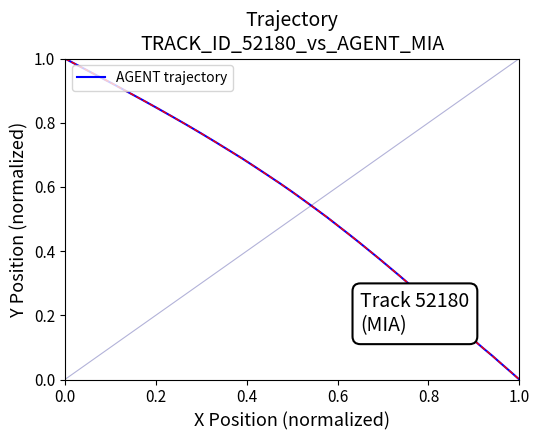

True or false: there are more than 2 points higher than both neighbors.

False